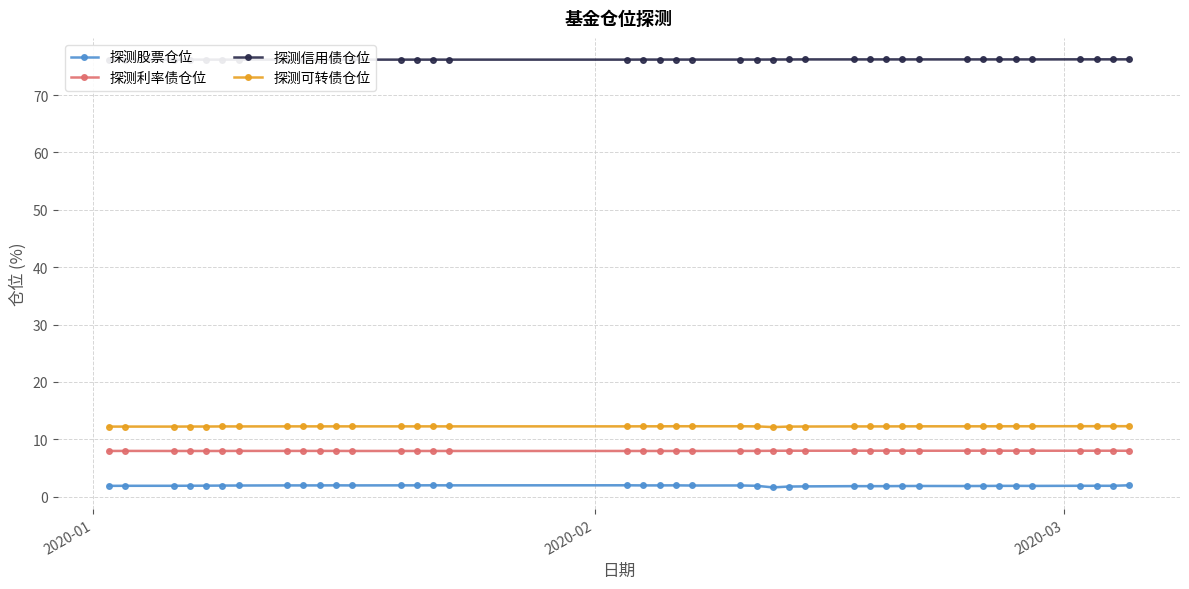

How many data points does each series have?

40